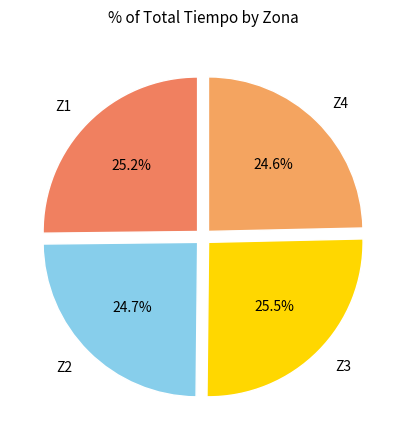

What percentage is NOT represented by Z2?

75.3%